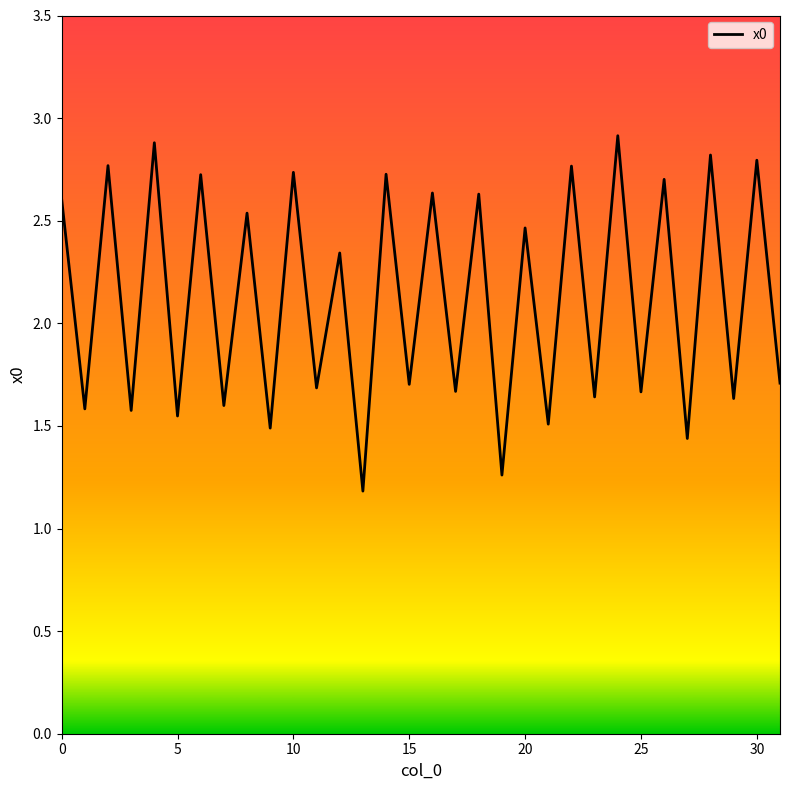

What is the difference between the maximum and minimum values?

1.7